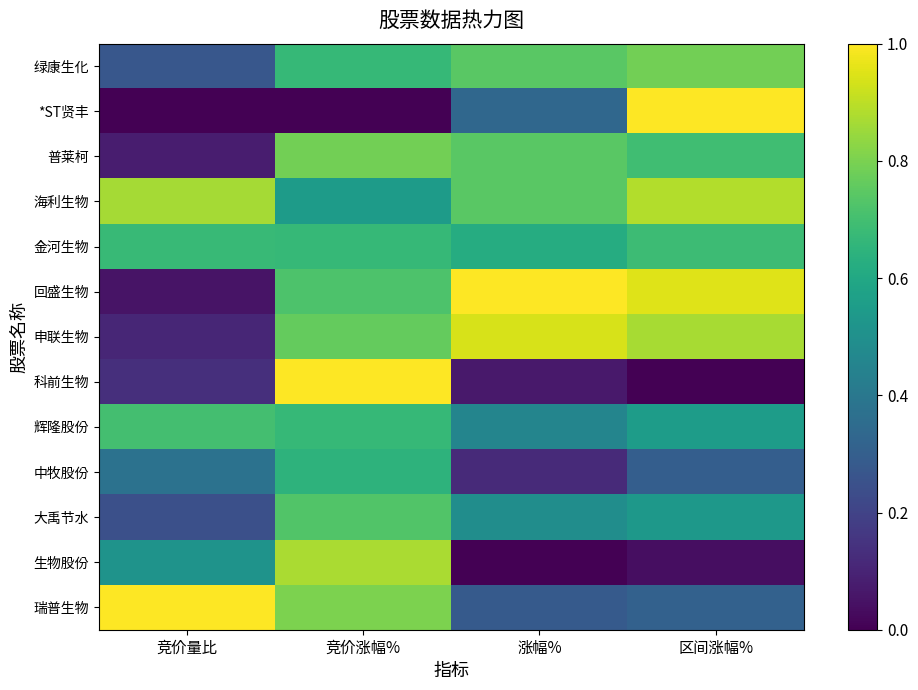

Reading left to right, what are all the values shown in this chart?

绿康生化: 竞价量比=0.3	竞价涨幅%=0.7	涨幅%=0.7	区间涨幅%=0.8
*ST贤丰: 竞价量比=0.0	竞价涨幅%=0.0	涨幅%=0.3	区间涨幅%=1.0
普莱柯: 竞价量比=0.1	竞价涨幅%=0.8	涨幅%=0.7	区间涨幅%=0.7
海利生物: 竞价量比=0.9	竞价涨幅%=0.5	涨幅%=0.7	区间涨幅%=0.9
金河生物: 竞价量比=0.7	竞价涨幅%=0.7	涨幅%=0.6	区间涨幅%=0.7
回盛生物: 竞价量比=0.1	竞价涨幅%=0.7	涨幅%=1.0	区间涨幅%=1.0
申联生物: 竞价量比=0.1	竞价涨幅%=0.8	涨幅%=0.9	区间涨幅%=0.9
科前生物: 竞价量比=0.1	竞价涨幅%=1.0	涨幅%=0.1	区间涨幅%=0.0
辉隆股份: 竞价量比=0.7	竞价涨幅%=0.7	涨幅%=0.5	区间涨幅%=0.6
中牧股份: 竞价量比=0.4	竞价涨幅%=0.6	涨幅%=0.1	区间涨幅%=0.3
大禹节水: 竞价量比=0.2	竞价涨幅%=0.7	涨幅%=0.5	区间涨幅%=0.5
生物股份: 竞价量比=0.5	竞价涨幅%=0.9	涨幅%=0.0	区间涨幅%=0.0
瑞普生物: 竞价量比=1.0	竞价涨幅%=0.8	涨幅%=0.3	区间涨幅%=0.3